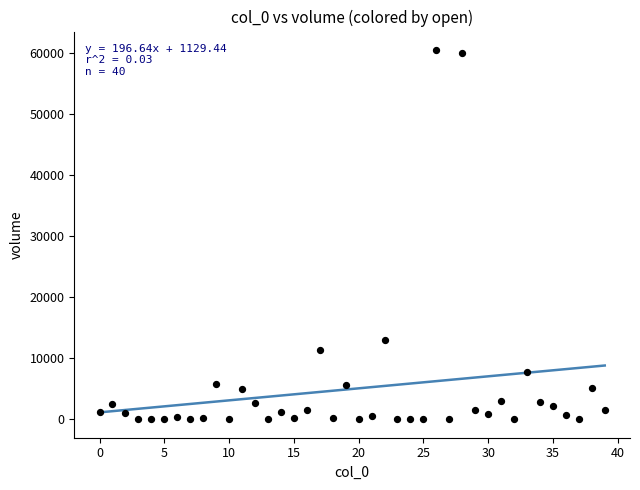

What Y value in the scatter plot is closest to 30214?

13008.8